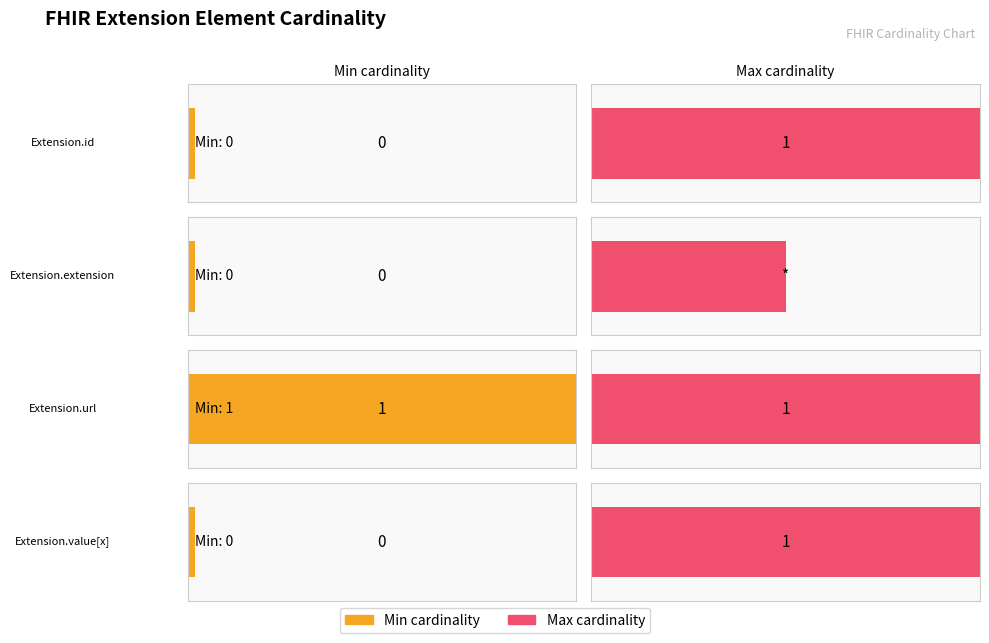

What is the greatest value displayed?

1